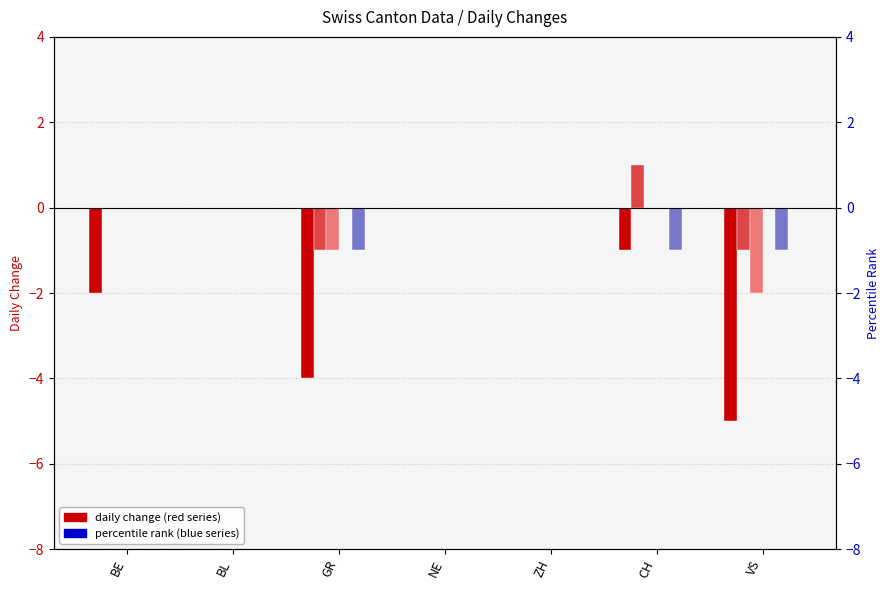

Reading left to right, what are all the values shown in this chart?

CH: -2	0	-4	0	0	-1	-5
ZH: 0	0	-1	0	0	1	-1
VS: 0	0	-1	0	0	0	-2
BL: 0	0	0	0	0	0	0
GR: 0	0	-1	0	0	-1	-1
NE: 0	0	0	0	0	0	0